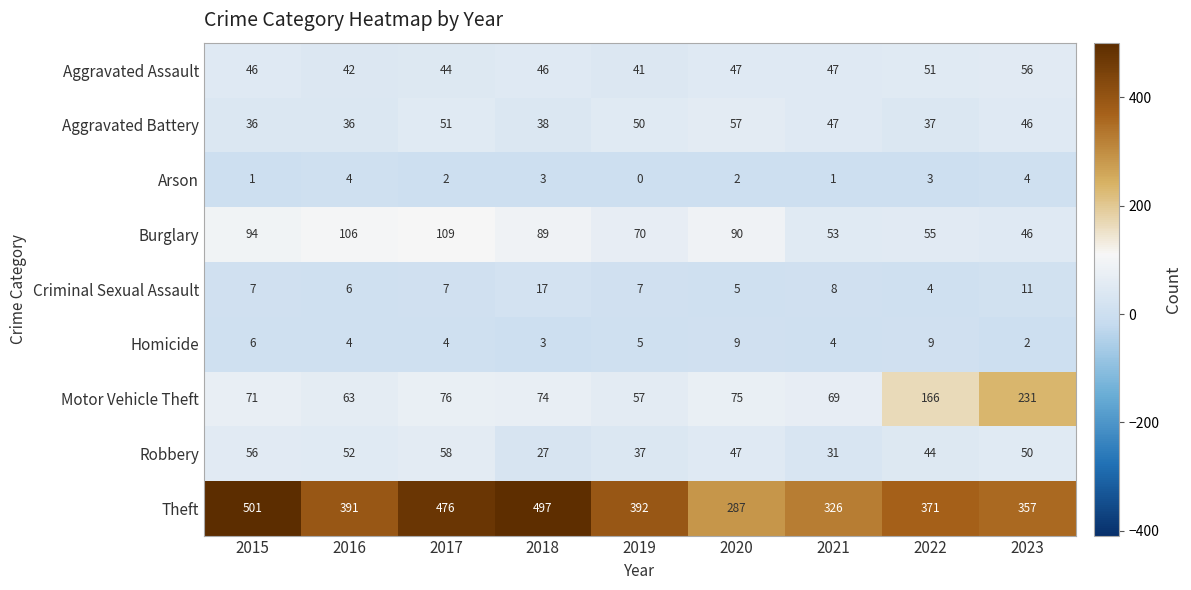

At how many categories does at least one series exceed 308?

8